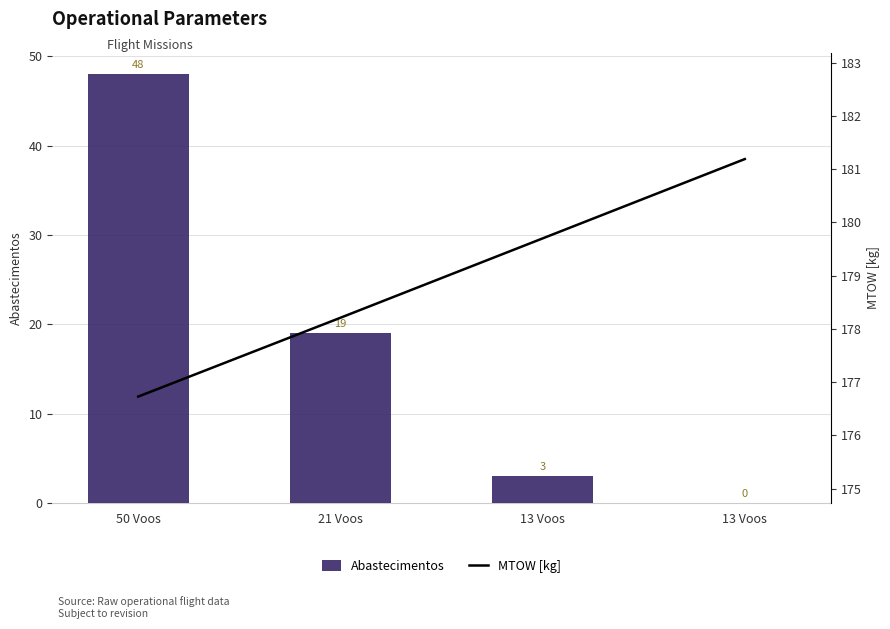

What is the label of the 3rd bar from the right?

21 Voos